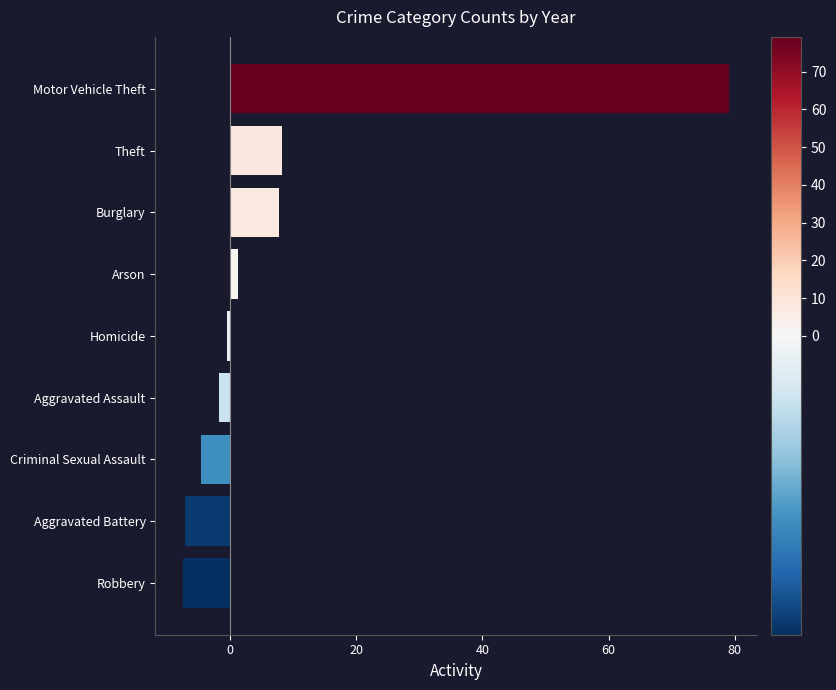

What is the smallest value displayed?

-7.5